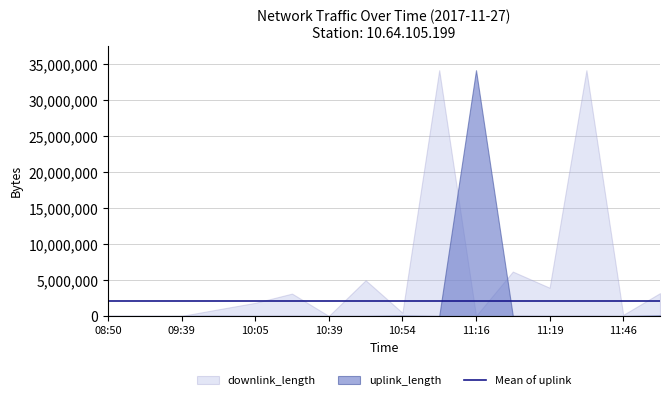

How many intersections are there between uplink_length and downlink_length?

4